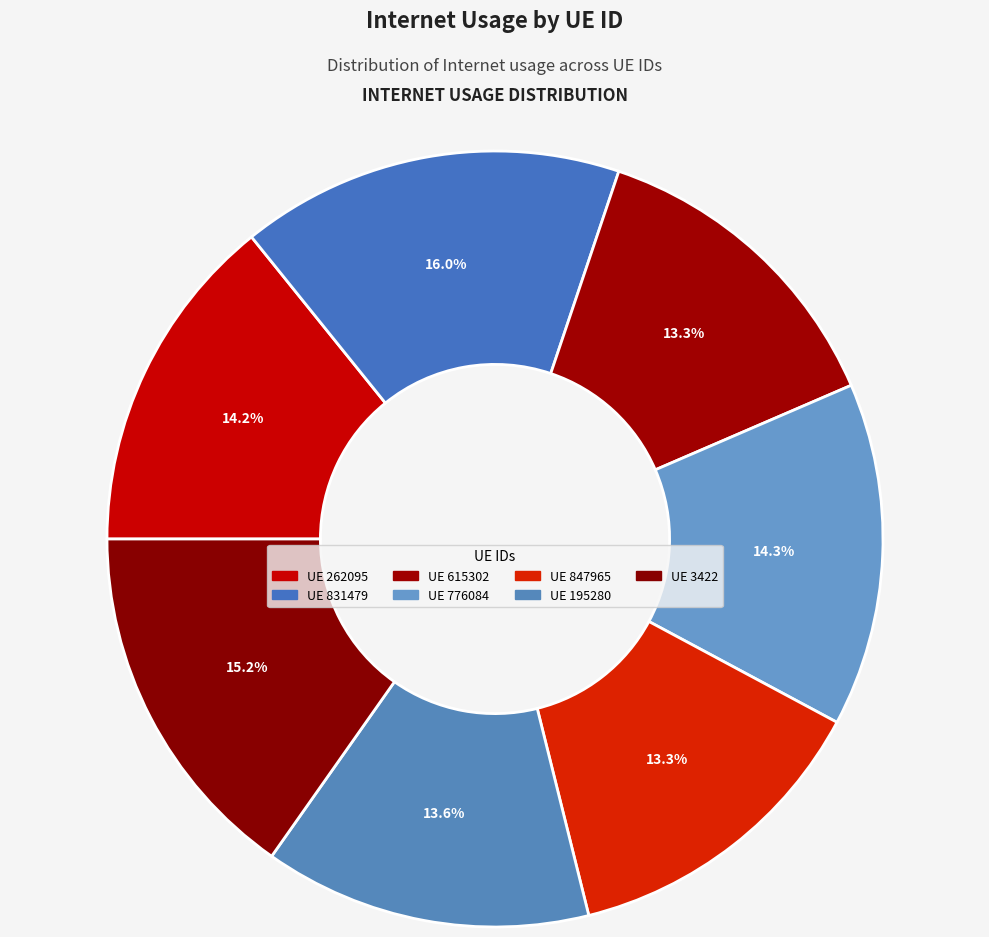

How many segments does this pie chart have?

7